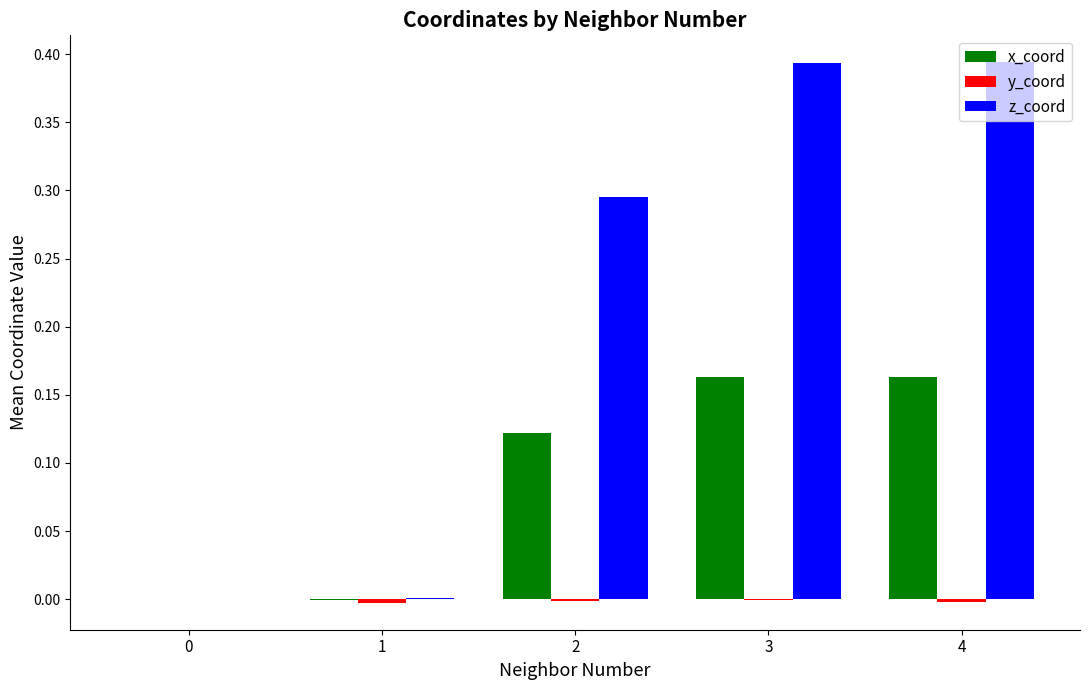

Are the bars horizontal?

No